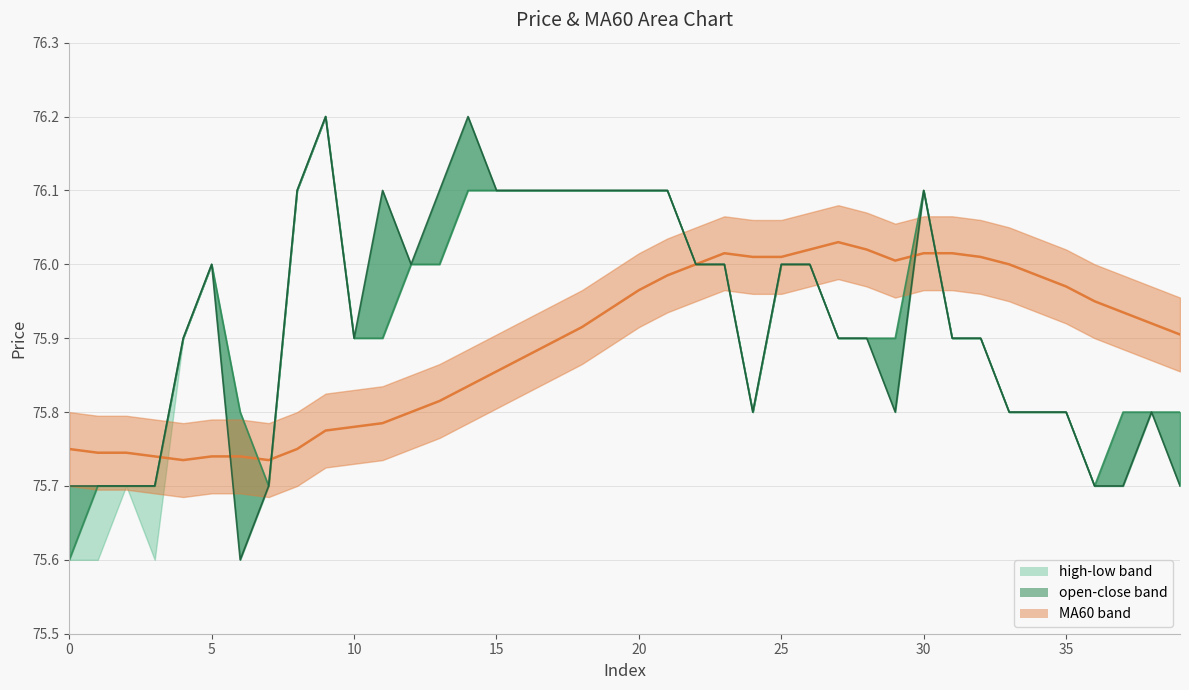

Count the number of data series in this chart.

3